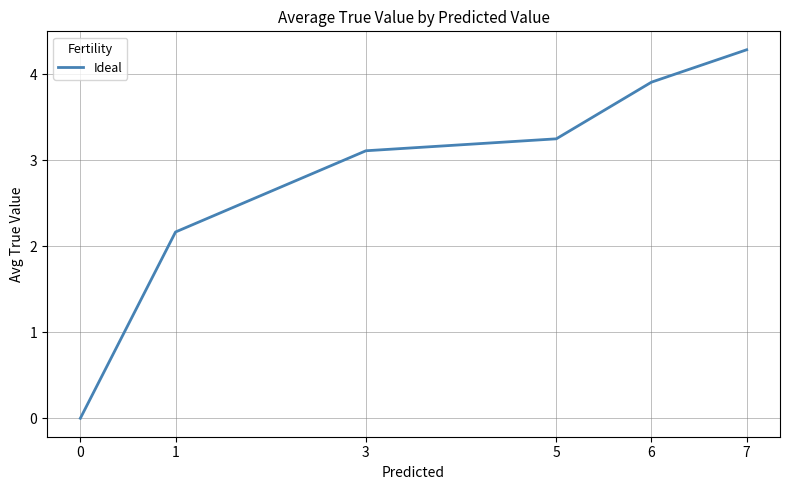

The value at 3 is 2.0. True or false?

False